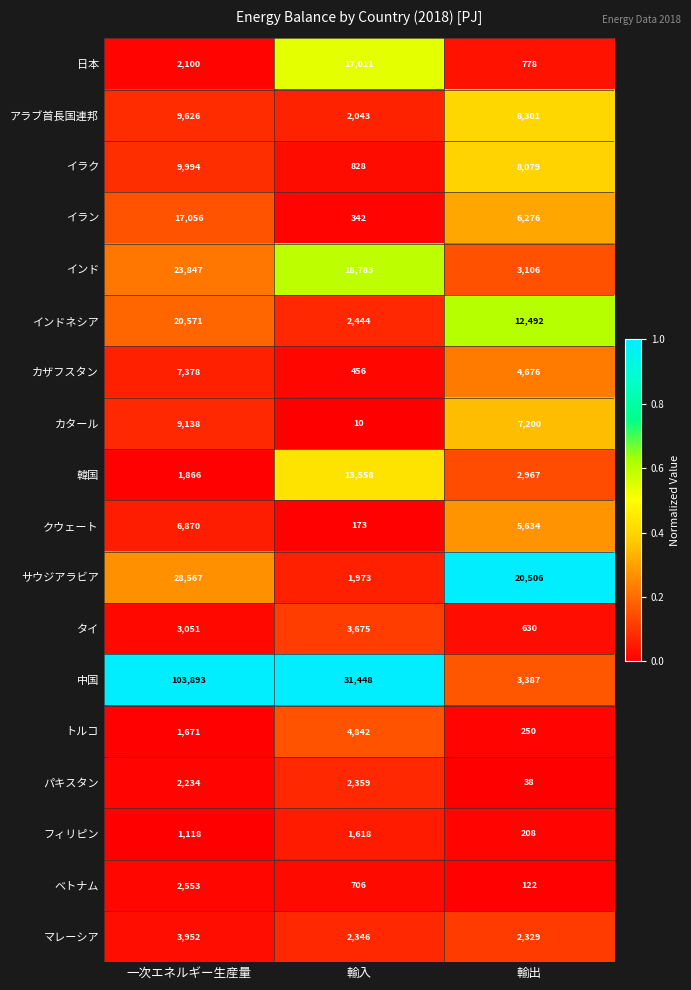

Rank the series by their maximum value, from highest to lowest.

中国, サウジアラビア, インド, インドネシア, イラン, 日本, 韓国, イラク, アラブ首長国連邦, カタール, カザフスタン, クウェート, トルコ, マレーシア, タイ, ベトナム, パキスタン, フィリピン